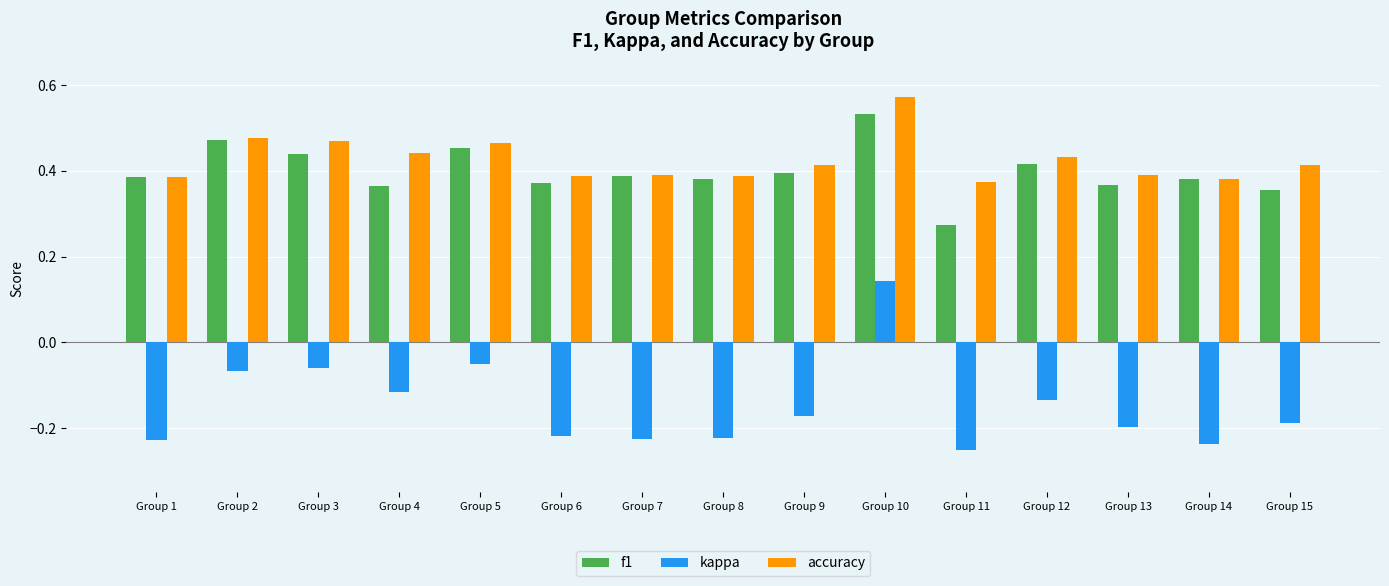

How many categories are shown in the chart?

15